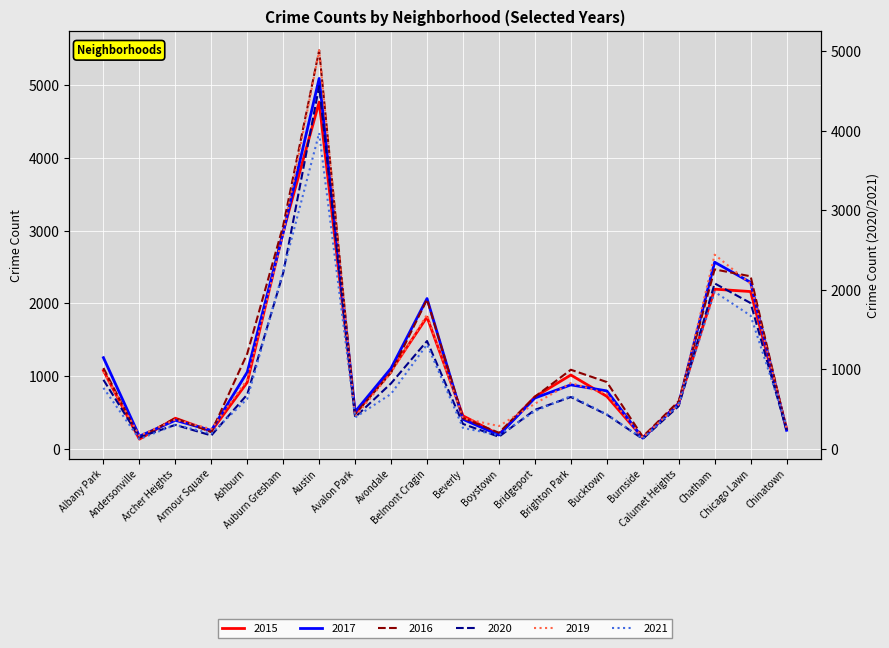

True or false: 2017 and 2015 cross at least once.

True